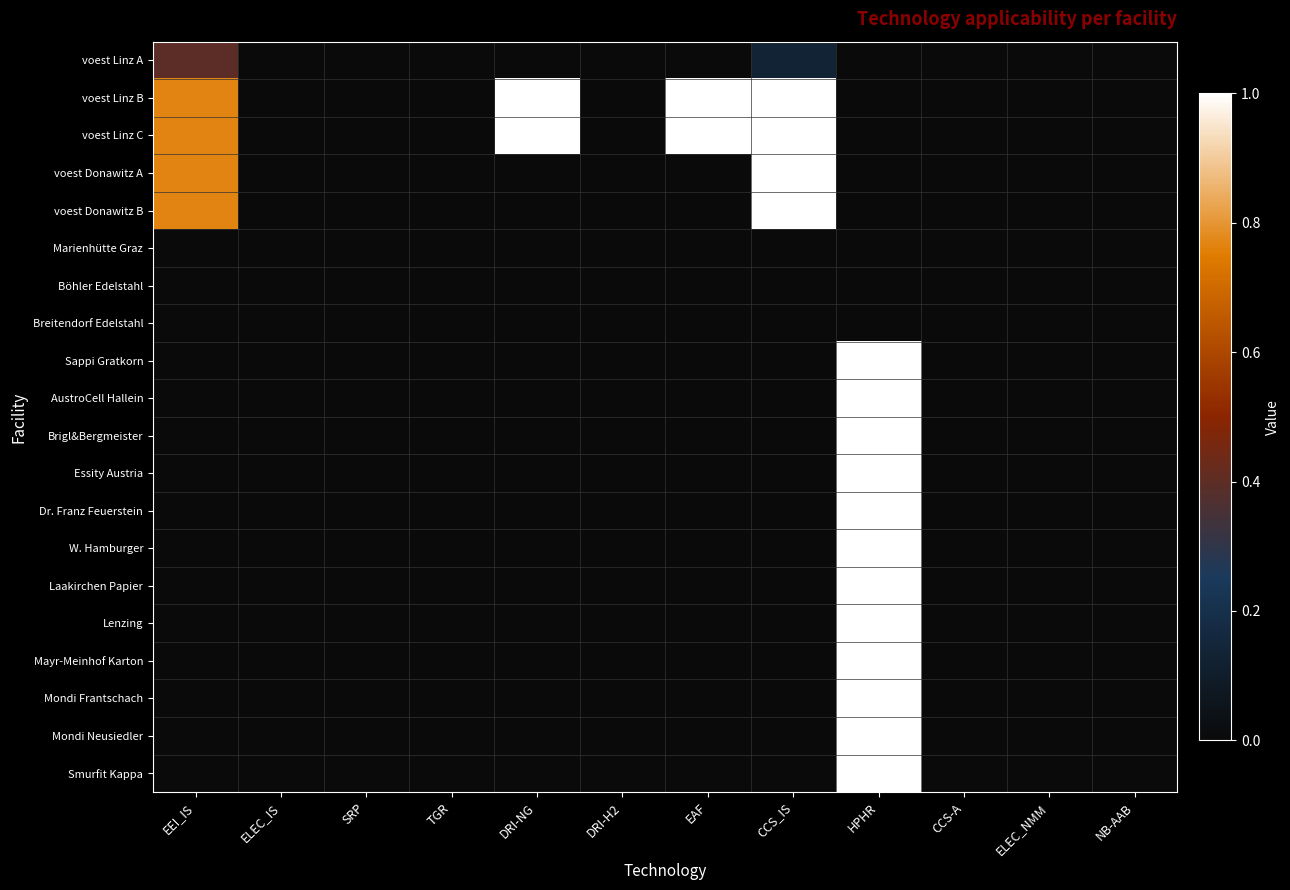

List the series in order of their peak value, highest first.

voest Linz B, voest Linz C, voest Donawitz A, voest Donawitz B, Sappi Gratkorn, AustroCell Hallein, Brigl&Bergmeister, Essity Austria, Dr. Franz Feuerstein, W. Hamburger, Laakirchen Papier, Lenzing, Mayr-Meinhof Karton, Mondi Frantschach, Mondi Neusiedler, Smurfit Kappa, voest Linz A, Marienhütte Graz, Böhler Edelstahl, Breitendorf Edelstahl